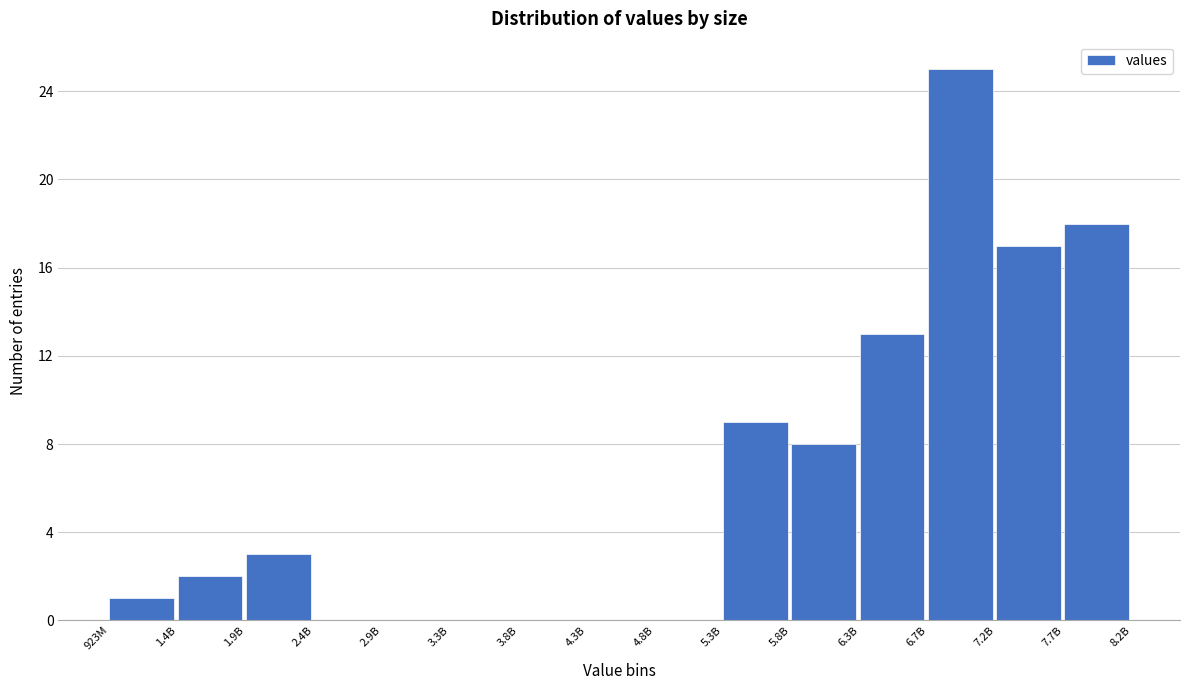

Reading left to right, transcribe all the data shown in this chart.

923M=1	1.4B=2	1.9B=3	2.4B=0	2.9B=0	3.3B=0	3.8B=0	4.3B=0	4.8B=0	5.3B=9	5.8B=8	6.3B=13	6.7B=25	7.2B=17	7.7B=18